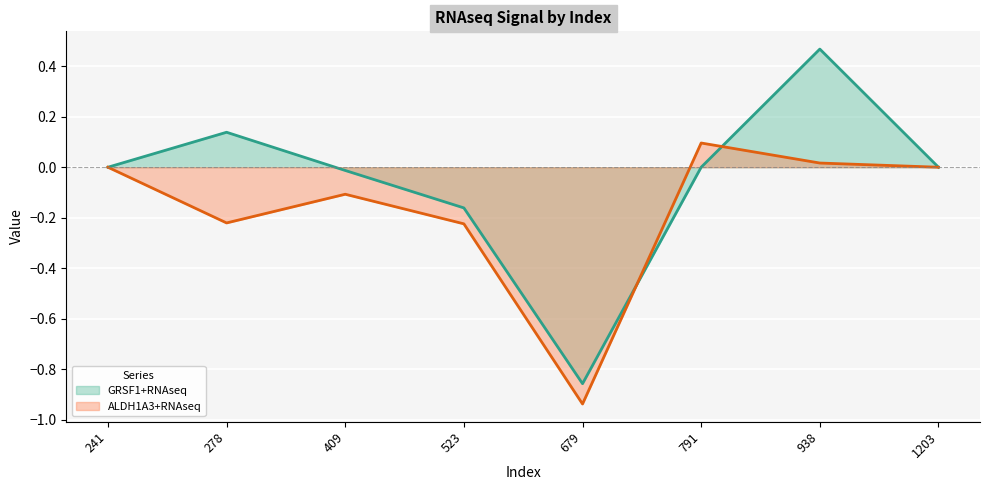

In GRSF1+RNAseq line, how many points are lower than both neighbors (excluding endpoints)?

1